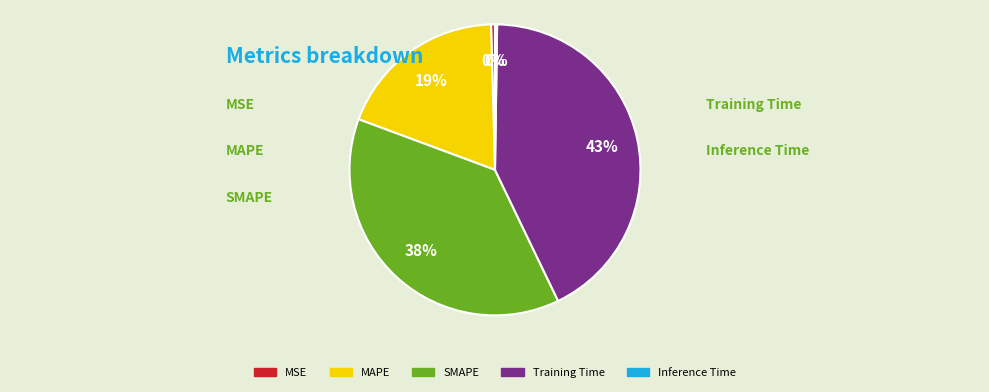

To the nearest percent, what portion does MAPE represent?

19%